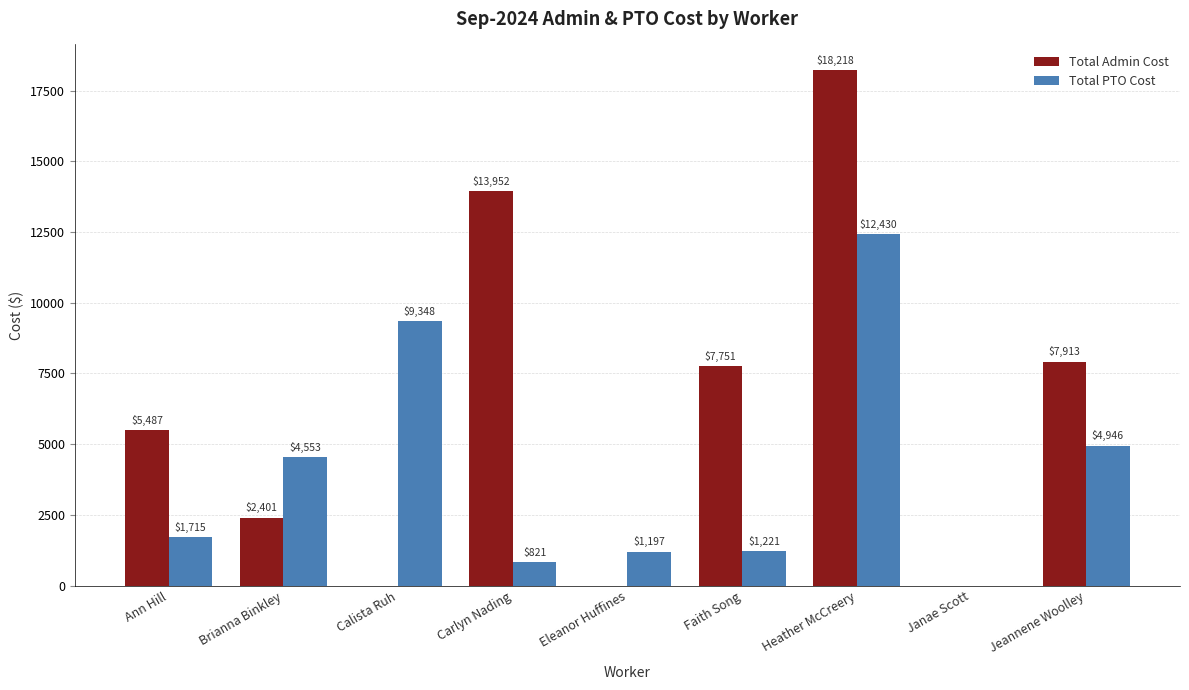

The Total Admin Cost series shows 7750.8 at Faith Song. True or false?

True